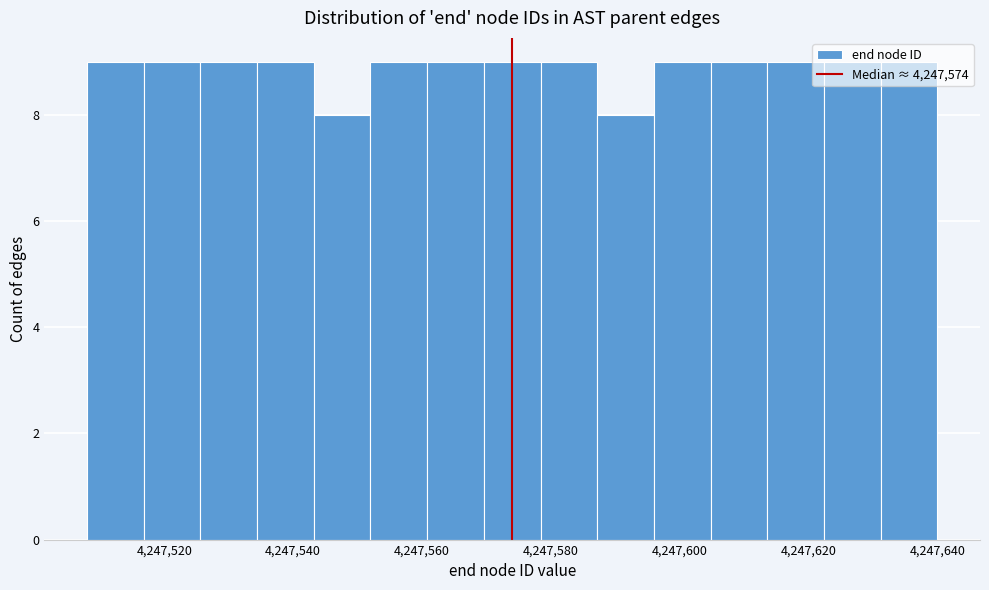

Reading left to right, transcribe this chart: for each bar, give the range it covers on the x-axis and its height. Neither the bar edges nor the heights are printed on the chart, so give them approximately, as read against the axes.

4247508.0 to 4247516.8: 9
4247516.8 to 4247525.6: 9
4247525.6 to 4247534.4: 9
4247534.4 to 4247543.2: 9
4247543.2 to 4247552.0: 8
4247552.0 to 4247560.8: 9
4247560.8 to 4247569.6: 9
4247569.6 to 4247578.4: 9
4247578.4 to 4247587.2: 9
4247587.2 to 4247596.0: 8
4247596.0 to 4247604.8: 9
4247604.8 to 4247613.6: 9
4247613.6 to 4247622.4: 9
4247622.4 to 4247631.2: 9
4247631.2 to 4247640.0: 9